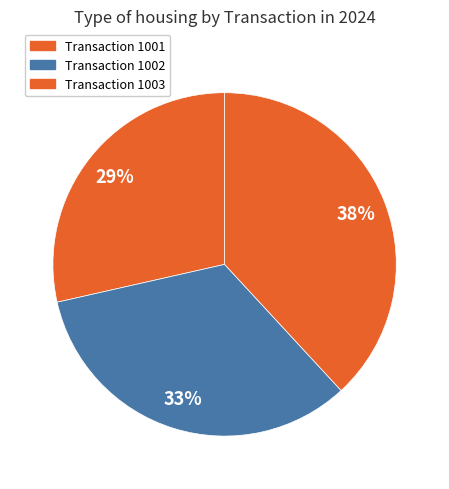

Count the number of slices in the pie.

3